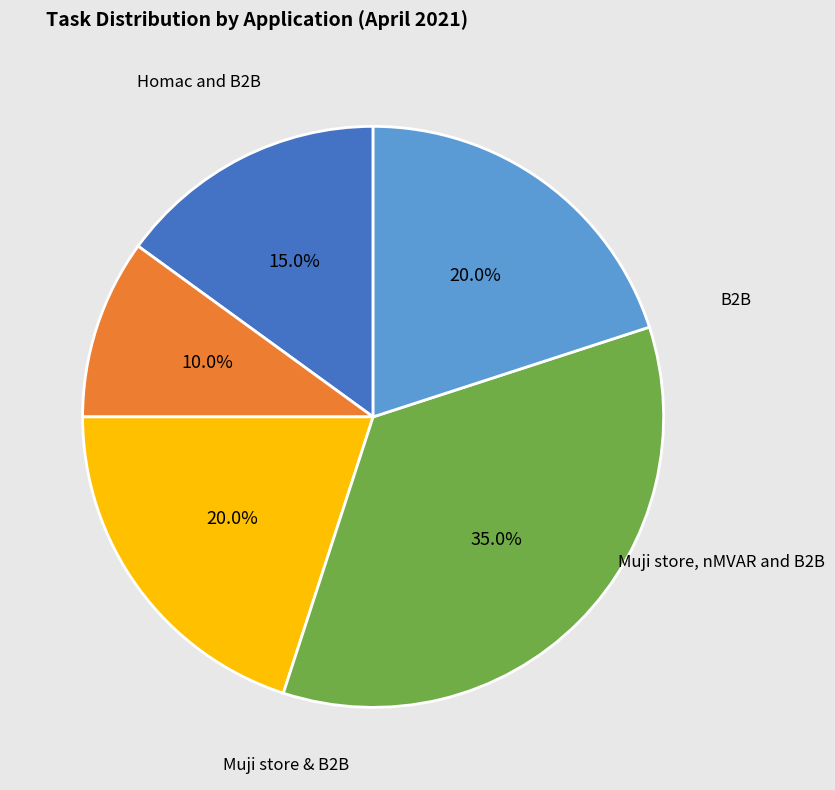

To the nearest percent, what percentage of the pie is Muji store?

20%